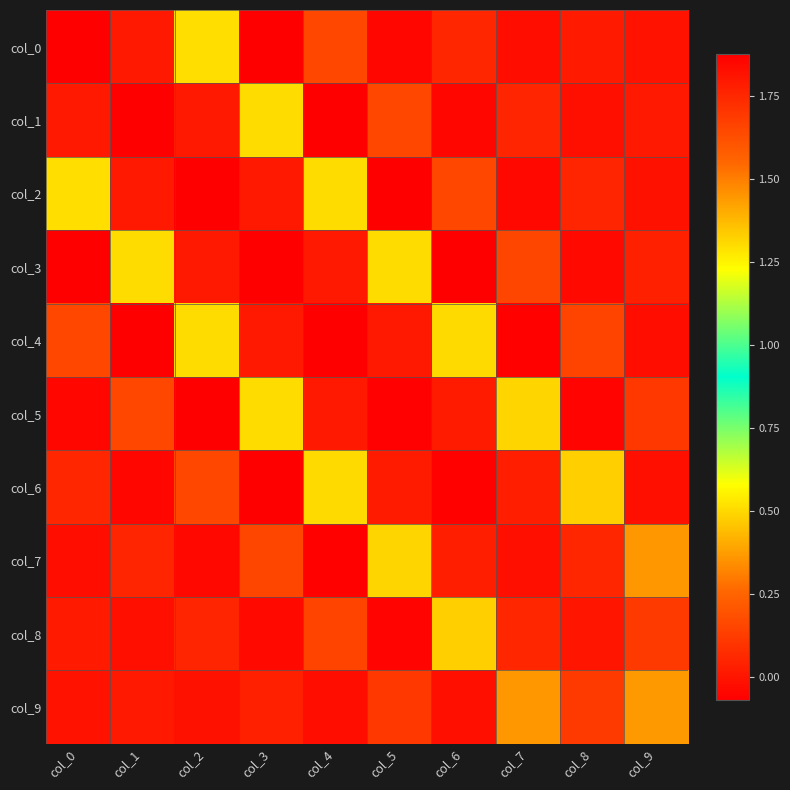

Between col_9 and col_3, which is larger?

col_9